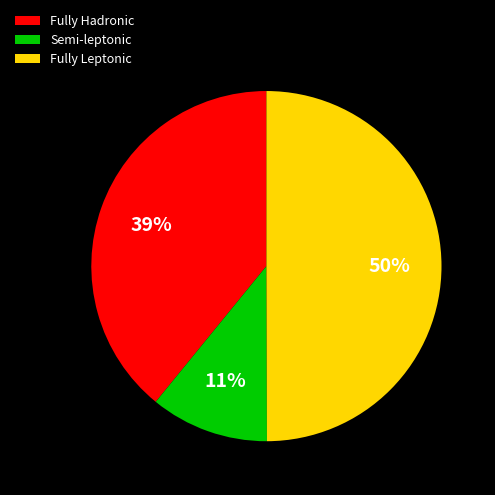

Rank the categories by value from highest to lowest.

Fully Leptonic, Fully Hadronic, Semi-leptonic